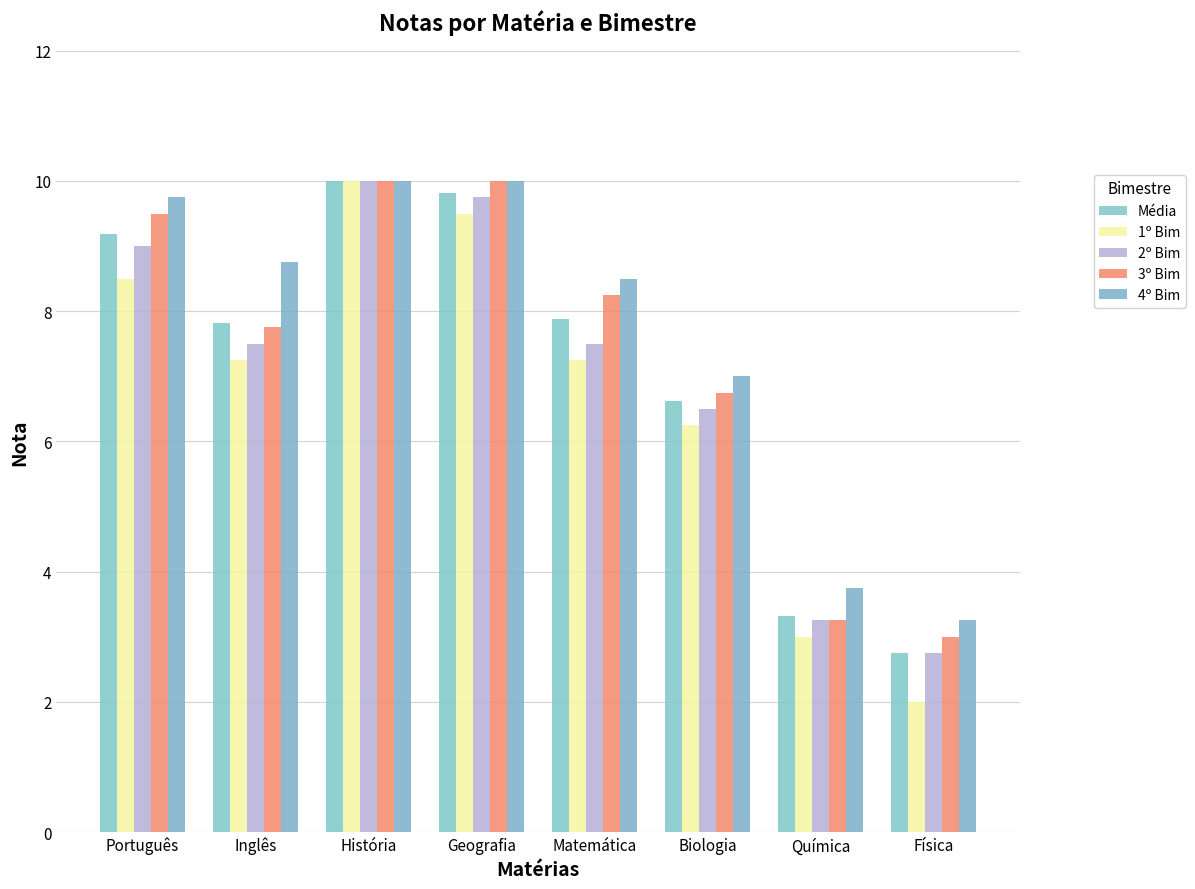

What is the maximum value shown in the chart?

10.0